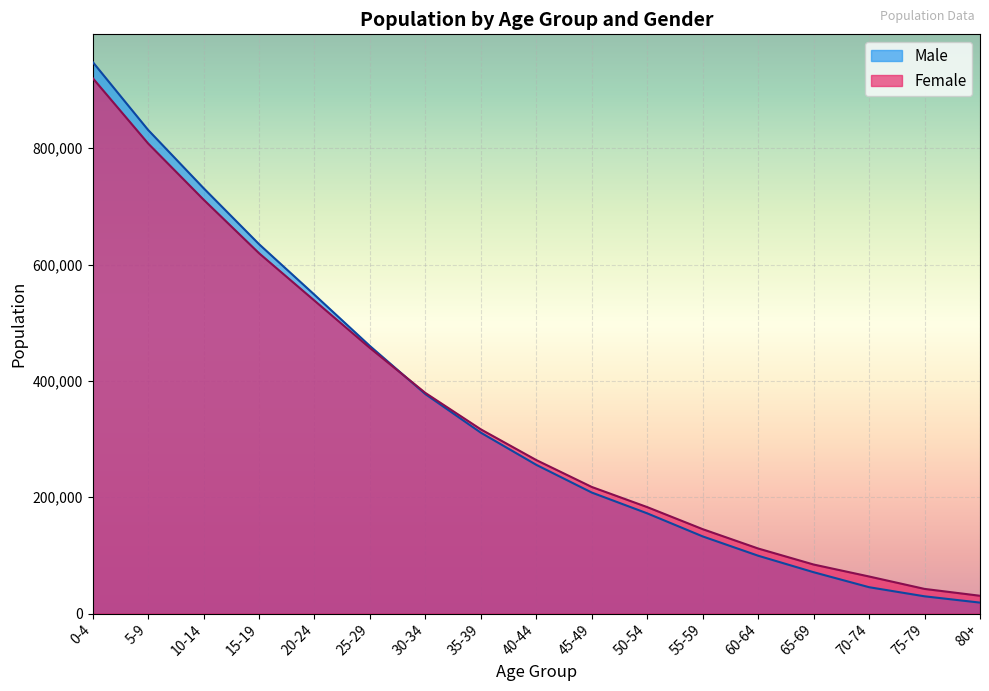

Is it true that Male equals 181590.1 at 25-29?

False